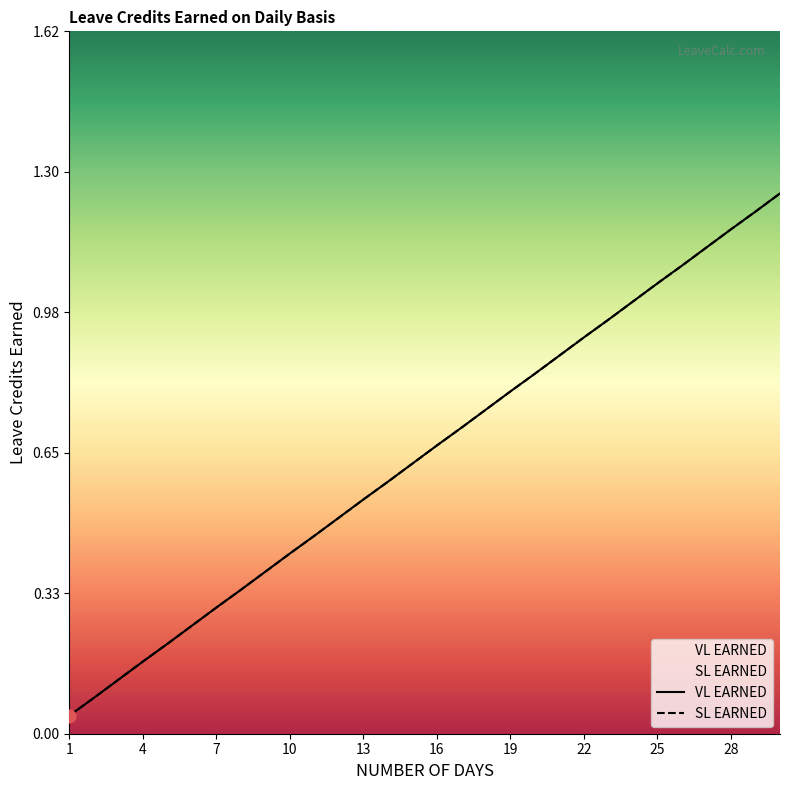

Is the value of VL EARNED at 13 greater than the value of SL EARNED at 3?

Yes